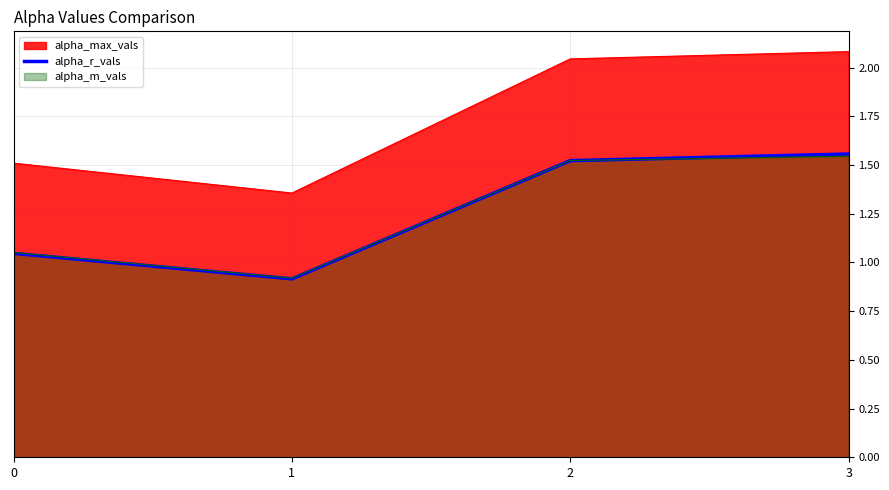

Reading right to left, extract all data points from this chart.

1.6	1.5	0.9	1.0